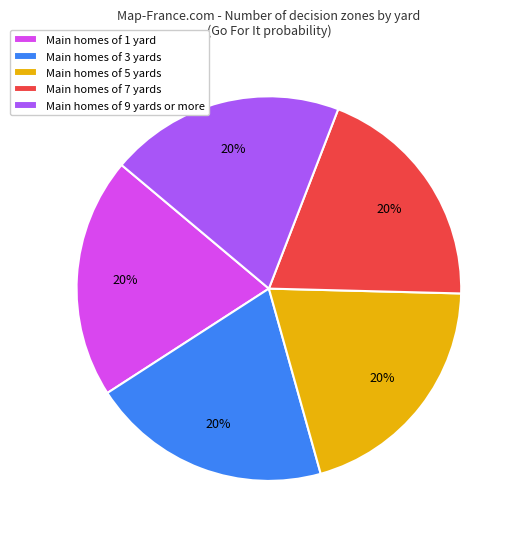

To the nearest percent, what percentage of the pie is Main homes of 7 yards?

20%